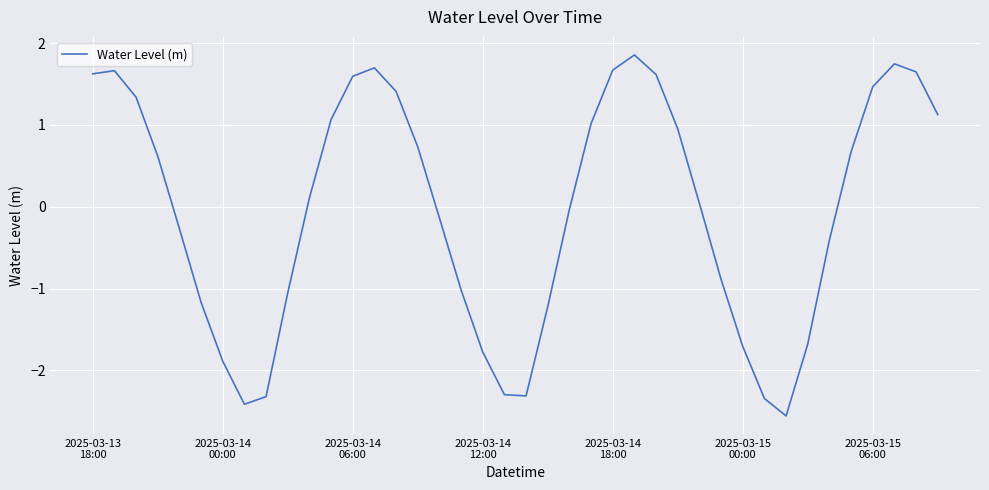

What is the difference between the maximum and minimum values?

4.4